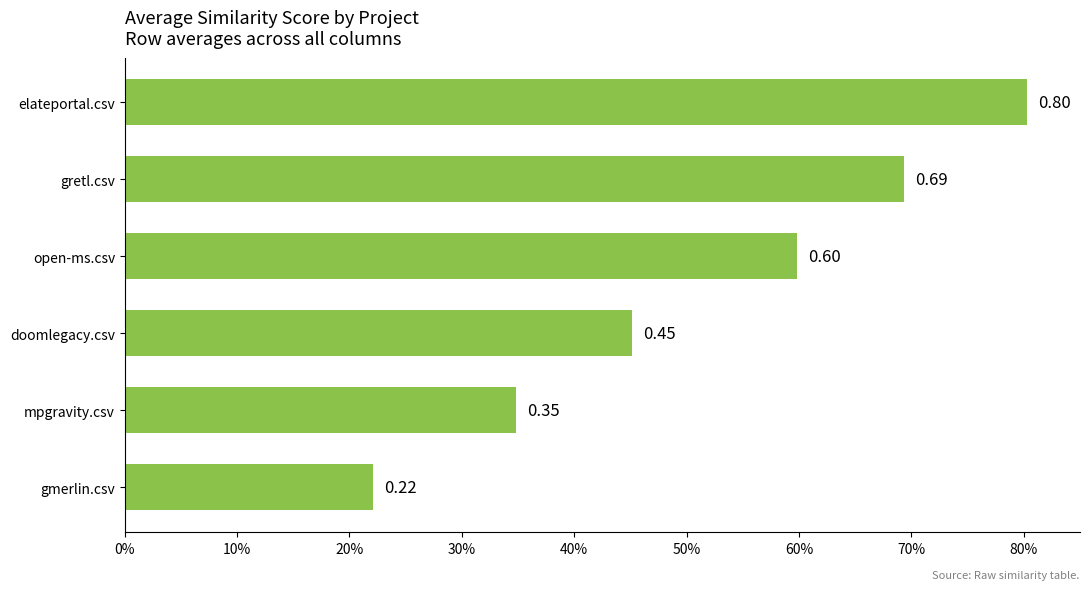

How many values are between 0 and 1?

6